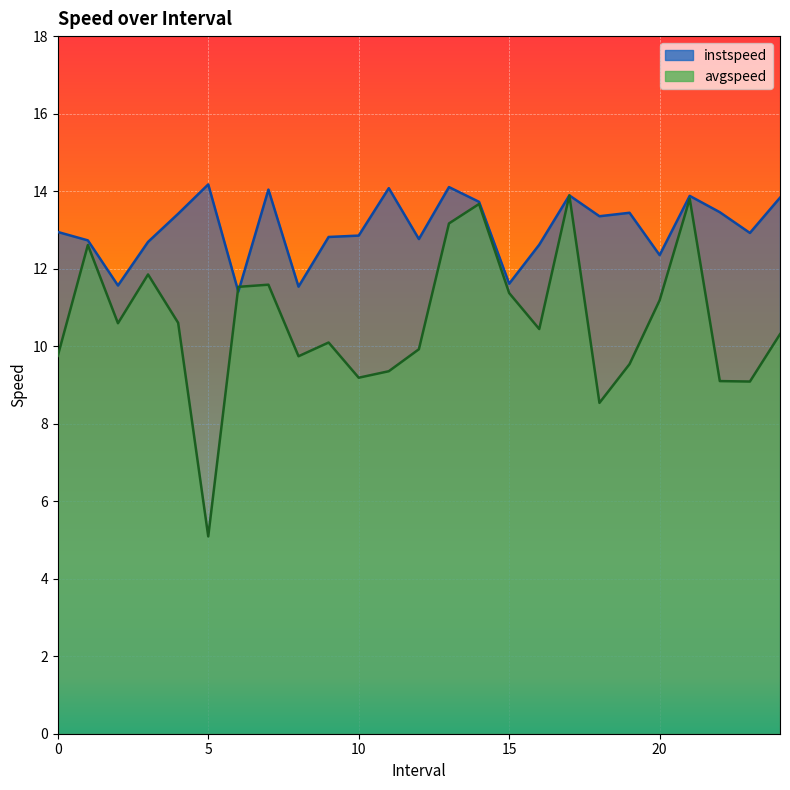

List the labels in order of instspeed value, largest first.

5.0, 13.0, 11.0, 7.0, 17.0, 21.0, 24.0, 14.0, 22.0, 19.0, 4.0, 18.0, 0.0, 23.0, 10.0, 9.0, 12.0, 1.0, 3.0, 16.0, 20.0, 15.0, 2.0, 8.0, 6.0